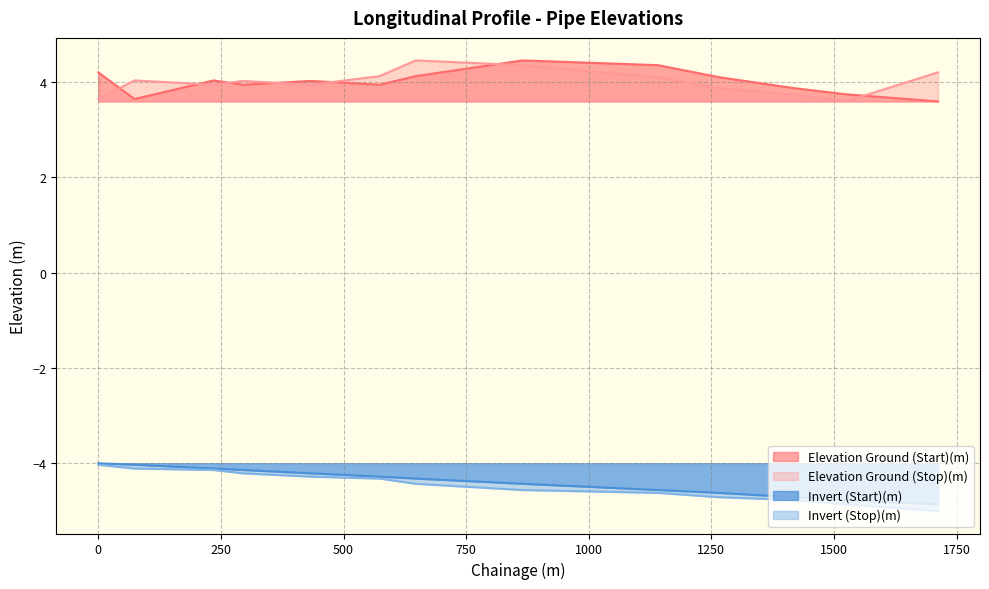

The Elevation Ground (Start)(m) series shows 3.6 at 1712.1. True or false?

True